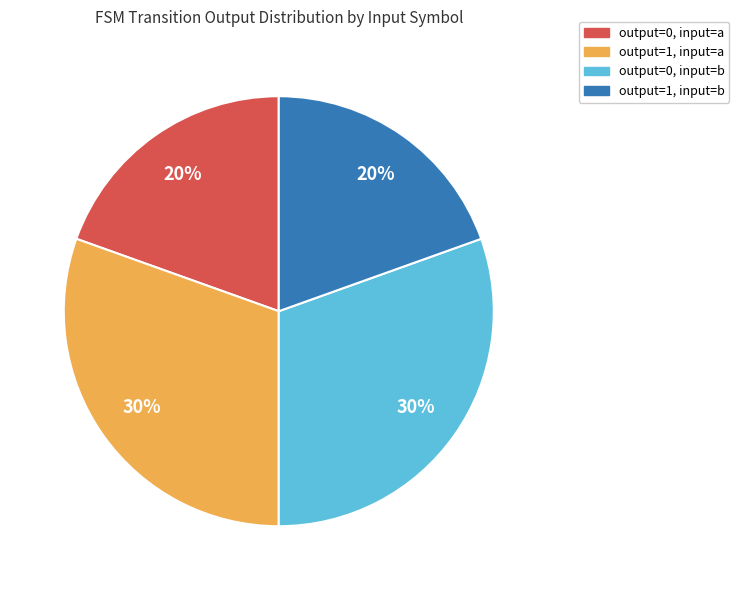

Approximately how many times larger is the value at output=1, input=b compared to output=0, input=a?

1.0